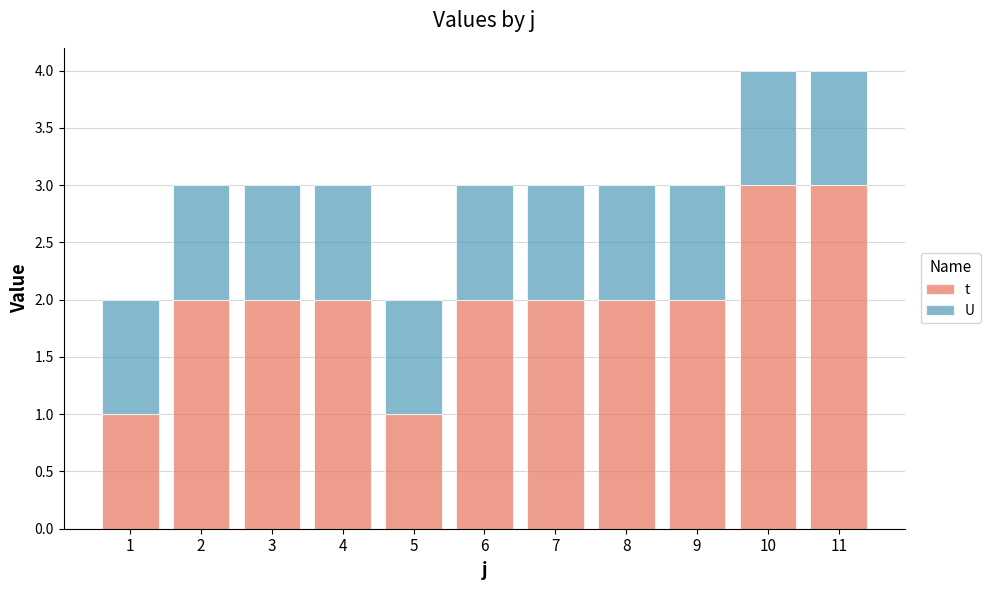

List the series in order of their peak value, lowest first.

U, t